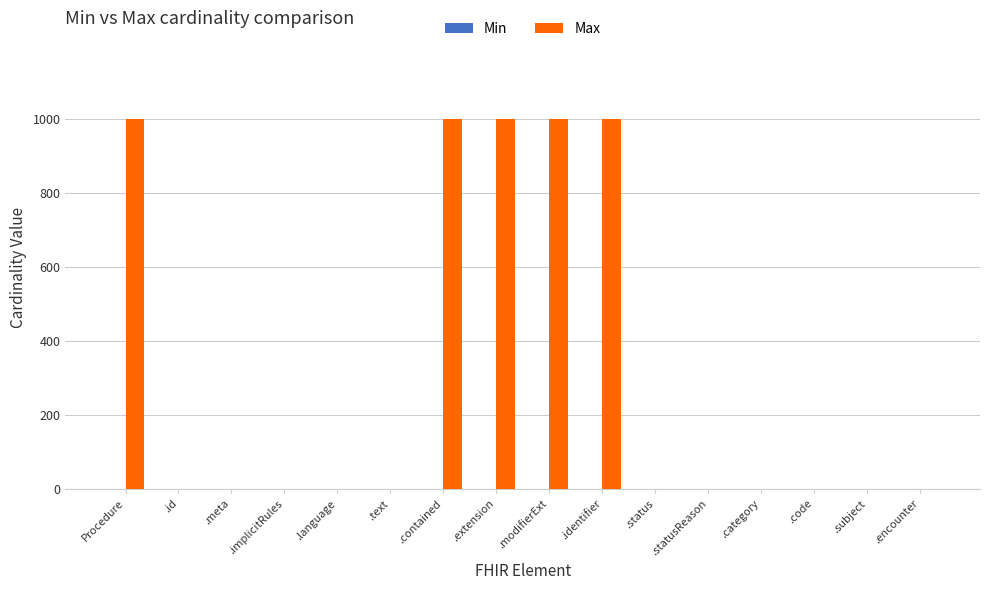

Does the chart contain stacked bars?

No